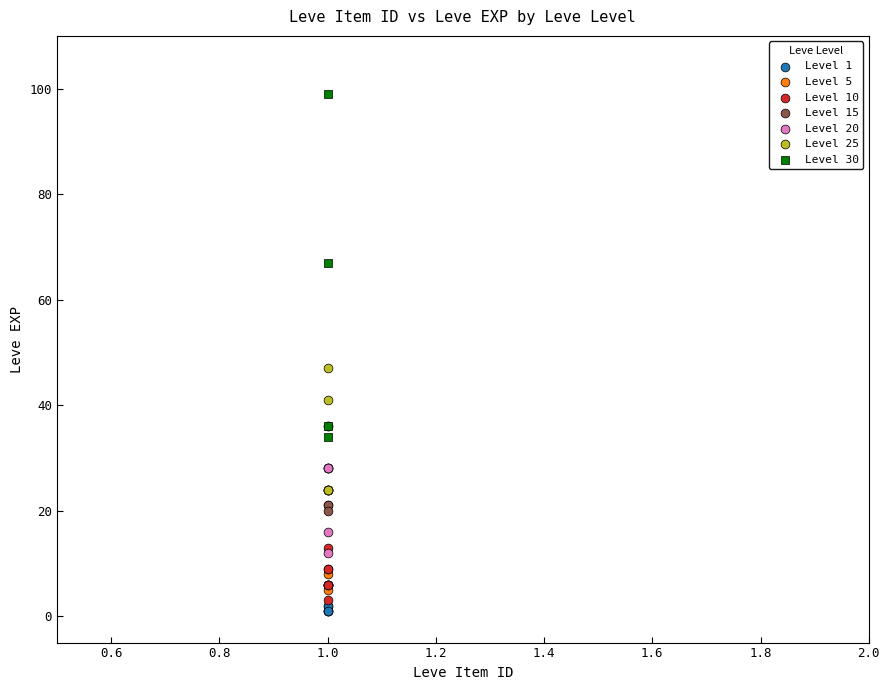

Which series reaches the maximum Y coordinate?

Level 30